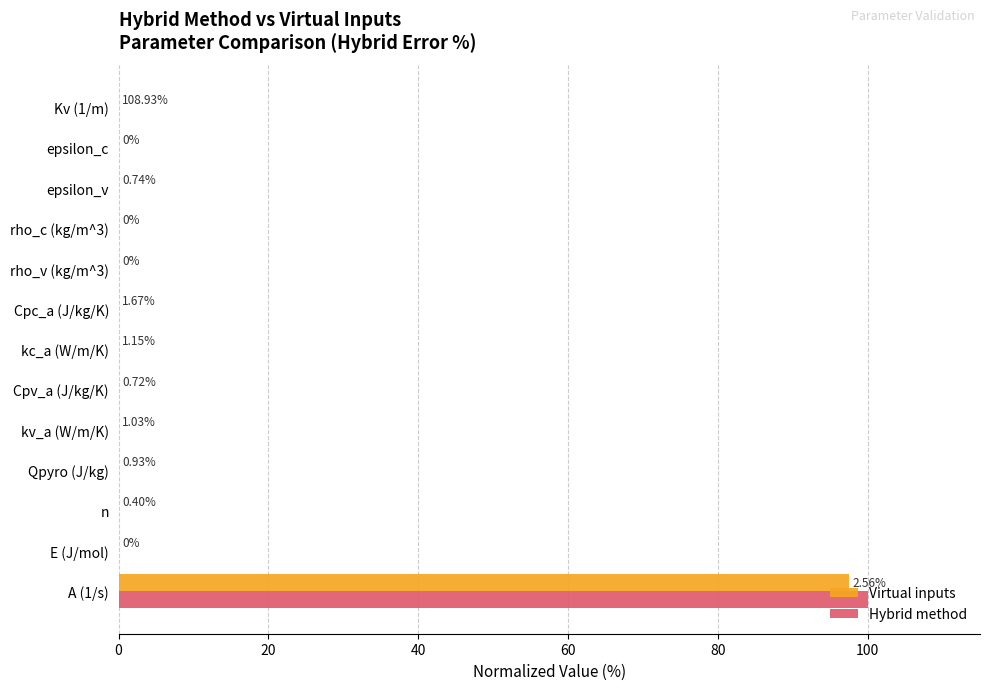

What is the difference between the maximum and minimum values in the Virtual inputs series?

97.5